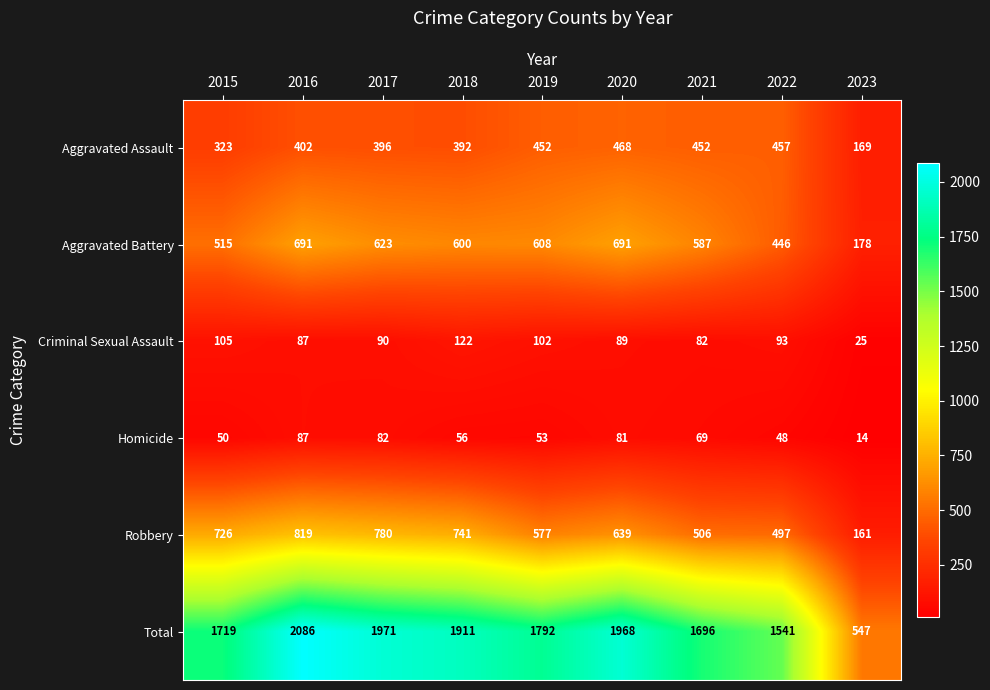

What is the sum of all Criminal Sexual Assault values?

795